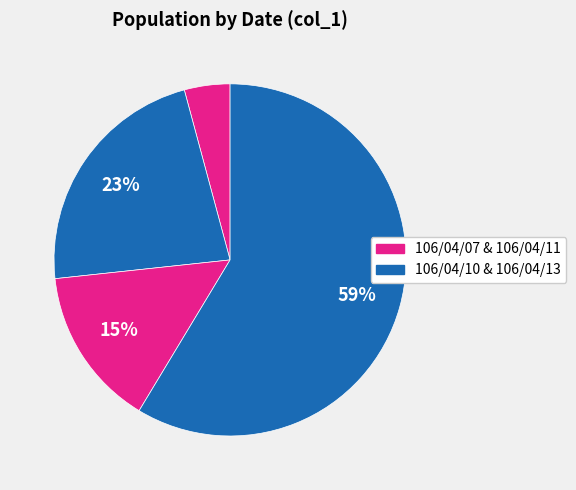

To the nearest percent, what is the difference between the largest and smallest slice percentages?

54%